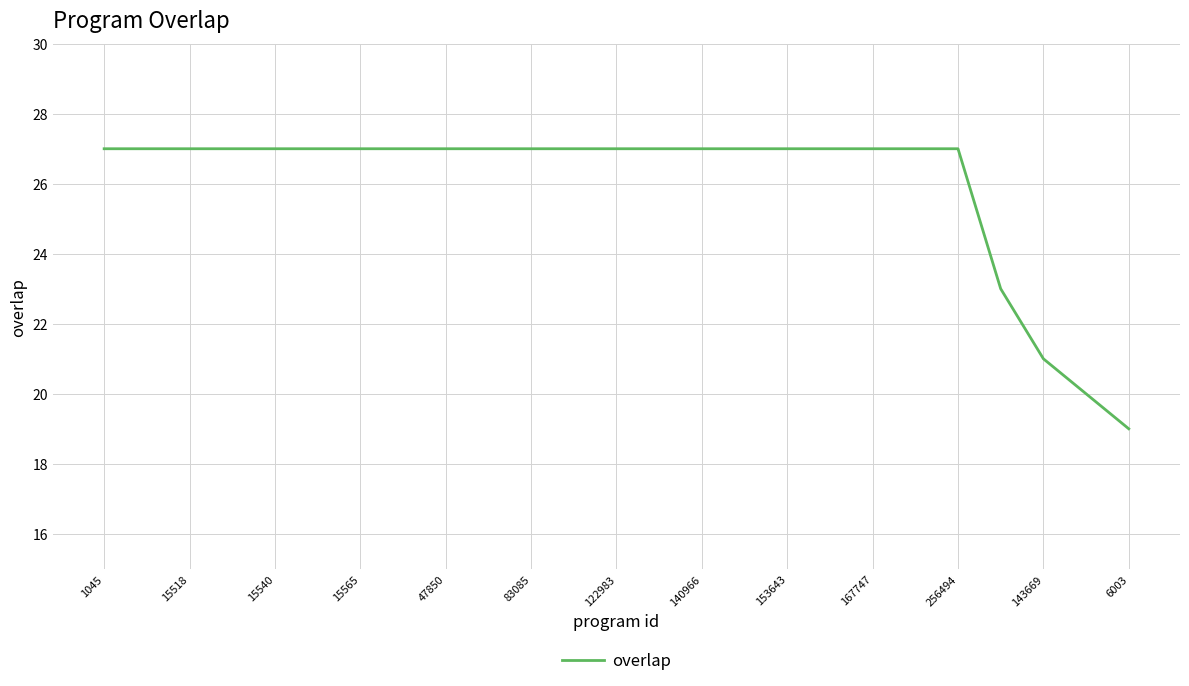

What is the greatest value displayed?

27